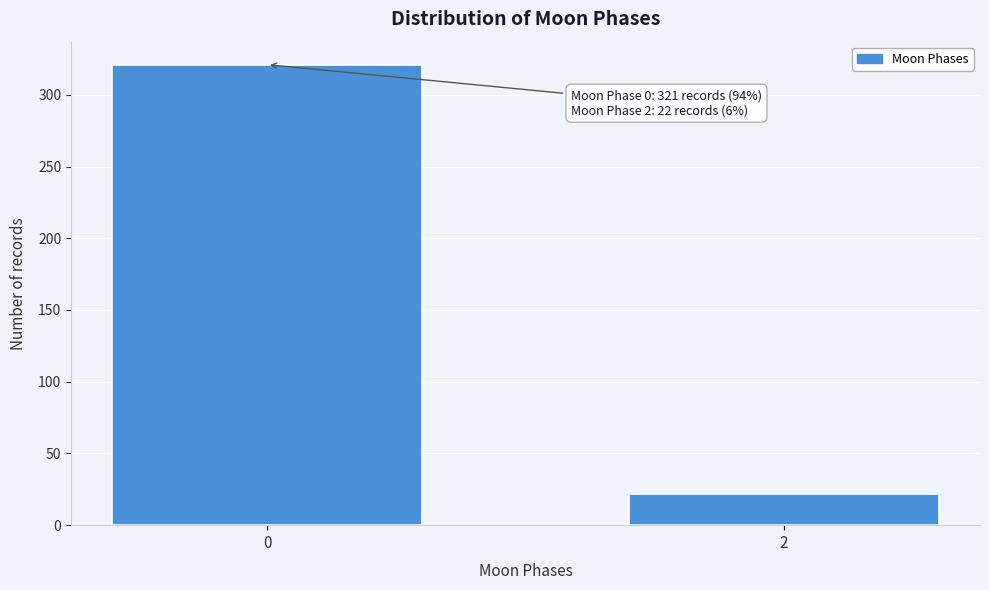

Reading right to left, list all the values displayed in this chart.

2=22	0=321